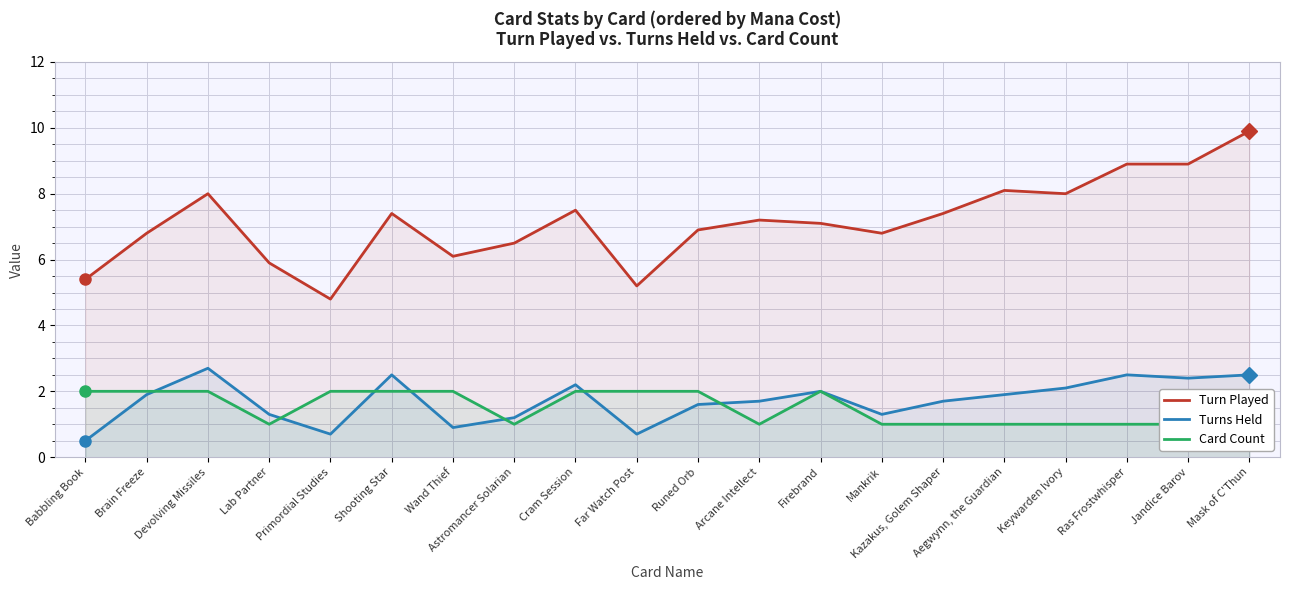

Is it true that Turn Played equals 6.8 at Mankrik?

True